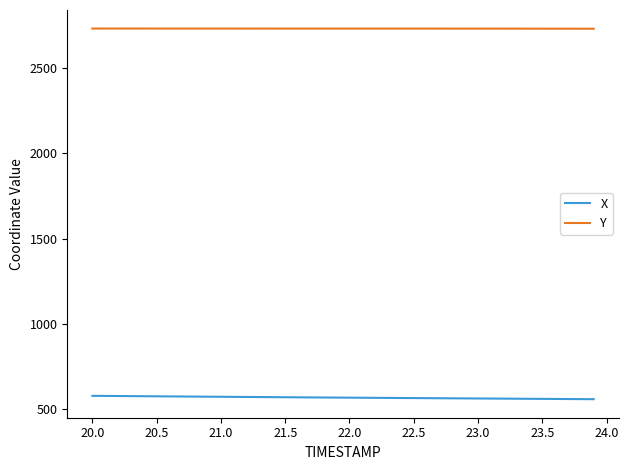

List the series in order of their peak value, lowest first.

X, Y